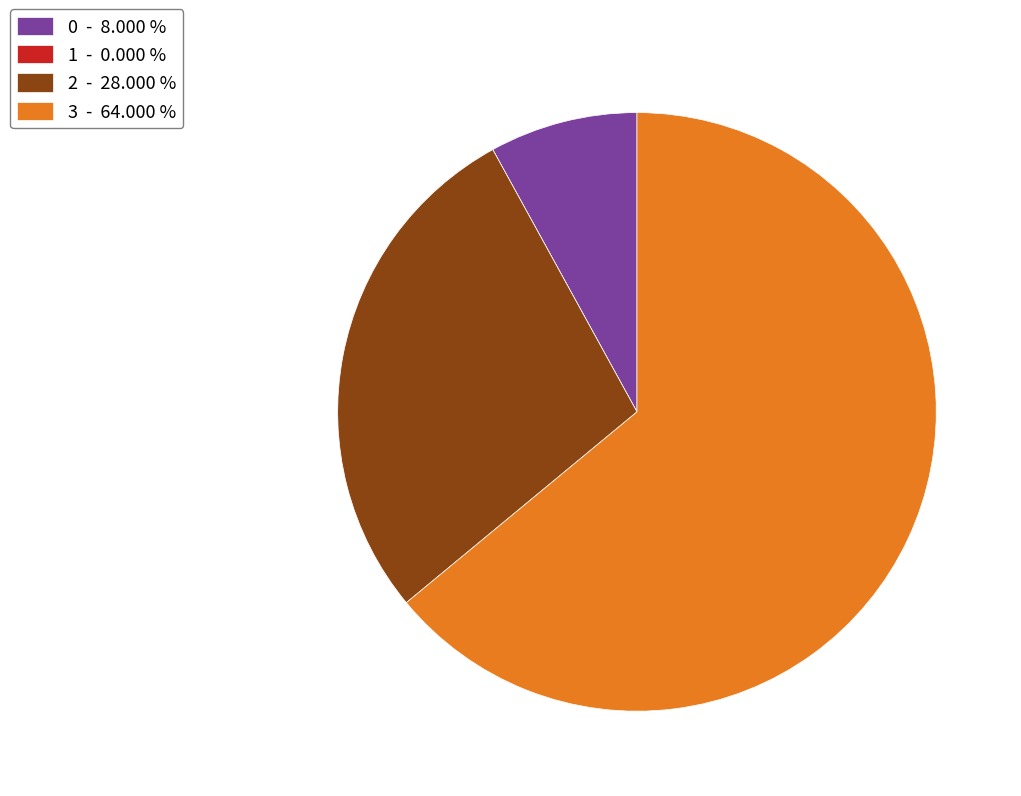

Which has a higher value, 0 - 8.000 % or 3 - 64.000 %?

3 - 64.000 %